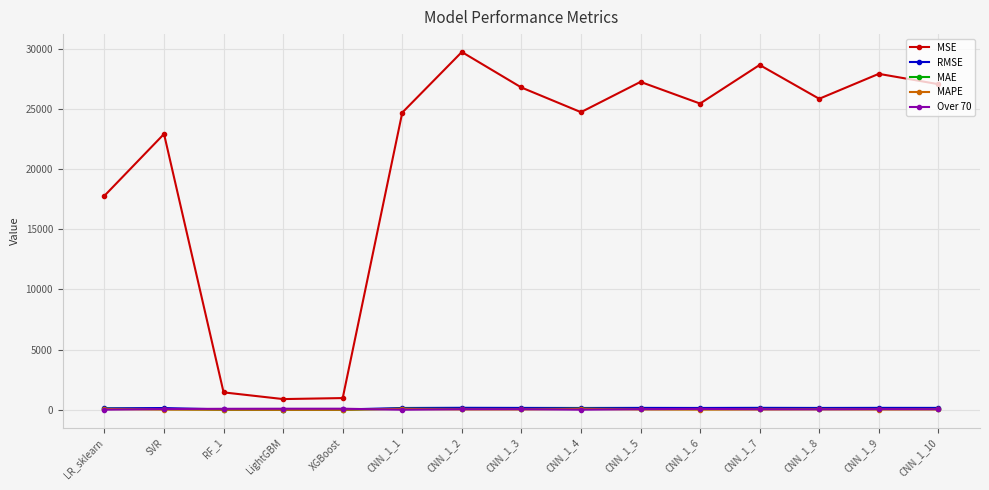

What is the sum of all RMSE values?

2020.3